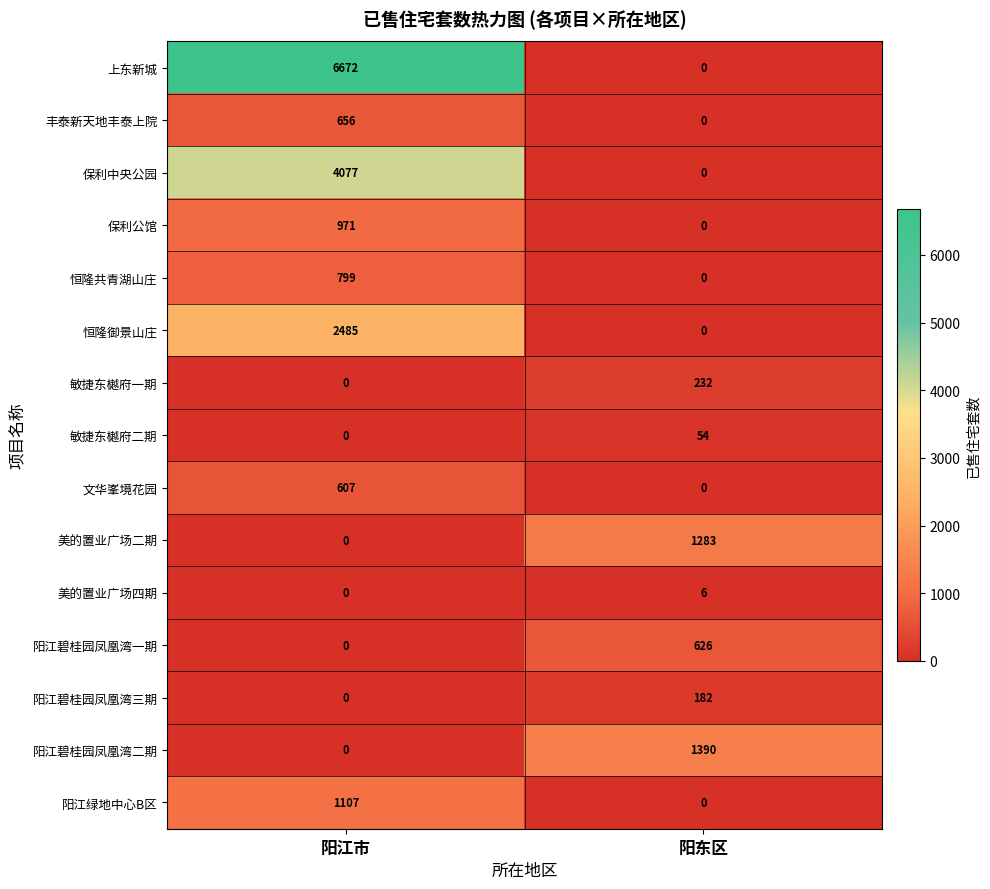

Reading right to left, what are all the values shown in this chart?

上东新城: 阳东区=0	阳江市=6672
丰泰新天地丰泰上院: 阳东区=0	阳江市=656
保利中央公园: 阳东区=0	阳江市=4077
保利公馆: 阳东区=0	阳江市=971
恒隆共青湖山庄: 阳东区=0	阳江市=799
恒隆御景山庄: 阳东区=0	阳江市=2485
敏捷东樾府一期: 阳东区=232	阳江市=0
敏捷东樾府二期: 阳东区=54	阳江市=0
文华峯境花园: 阳东区=0	阳江市=607
美的置业广场二期: 阳东区=1283	阳江市=0
美的置业广场四期: 阳东区=6	阳江市=0
阳江碧桂园凤凰湾一期: 阳东区=626	阳江市=0
阳江碧桂园凤凰湾三期: 阳东区=182	阳江市=0
阳江碧桂园凤凰湾二期: 阳东区=1390	阳江市=0
阳江绿地中心B区: 阳东区=0	阳江市=1107